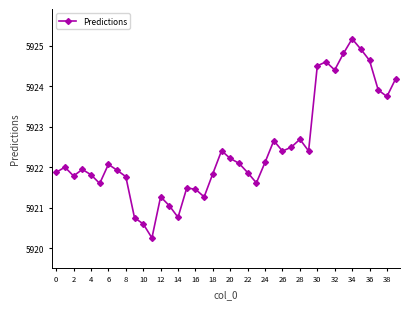

How many series are shown in this chart?

1